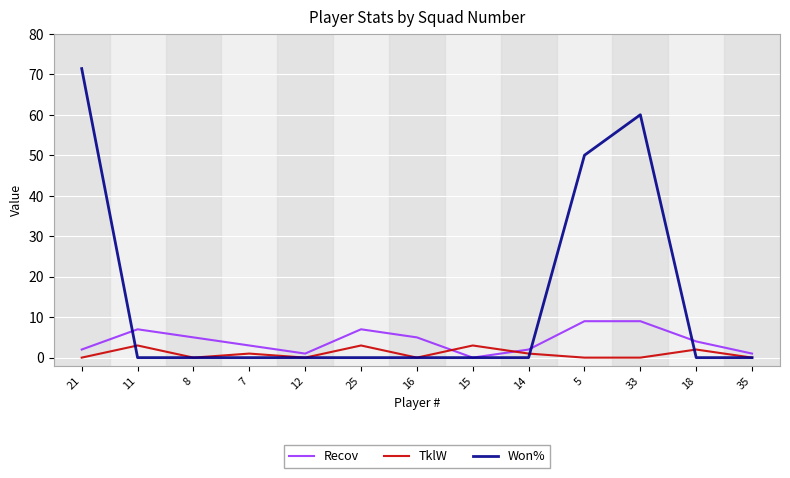

True or false: TklW and Won% cross at least once.

True